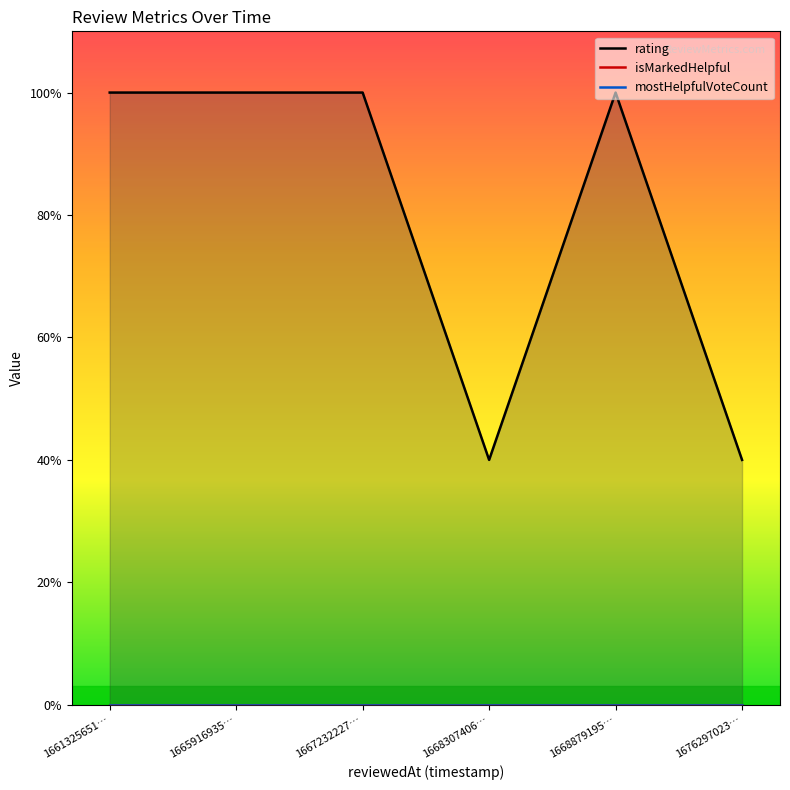

True or false: mostHelpfulVoteCount and isMarkedHelpful intersect in this chart.

False